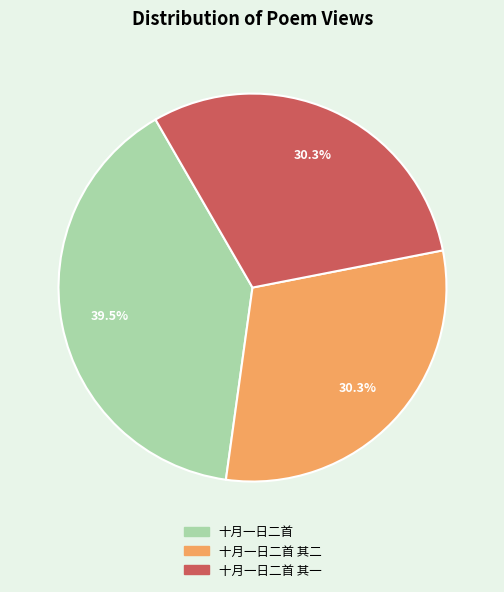

Approximately how many times larger is the value at 十月一日二首 compared to 十月一日二首 其一?

1.3